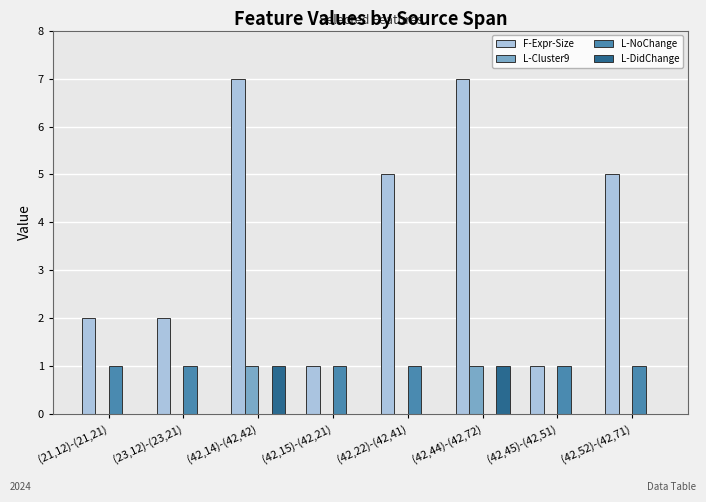

True or false: L-DidChange has a value of 0 at (42,52)-(42,71).

True